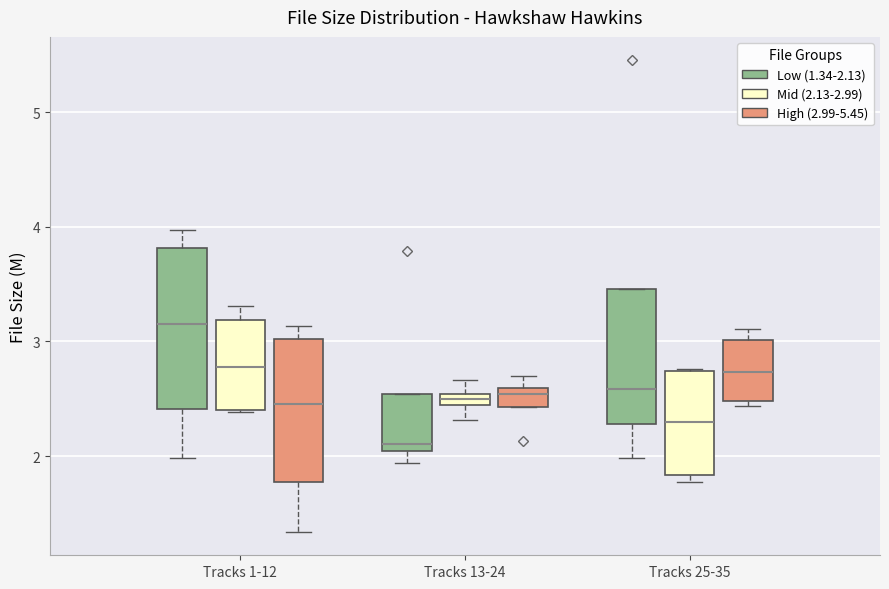

Where is the upper edge of the box for Tracks 13-24 (High (2.99-5.45)) on the y-axis? The values are not printed on the chart, so give them approximately, as read against the axis.

2.6